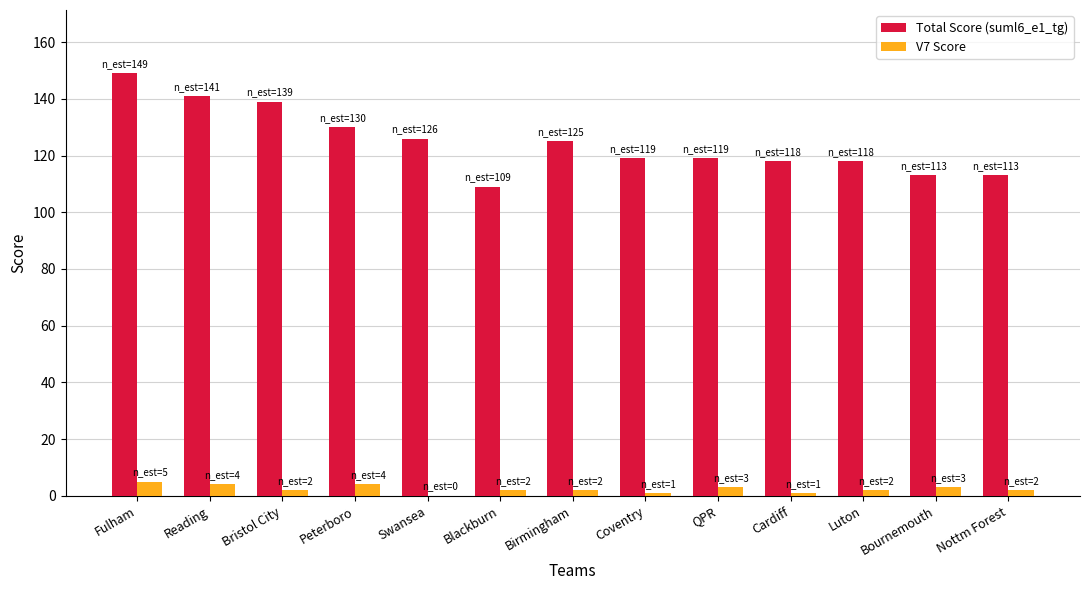

Are the bars grouped side by side (vs. stacked)?

Yes